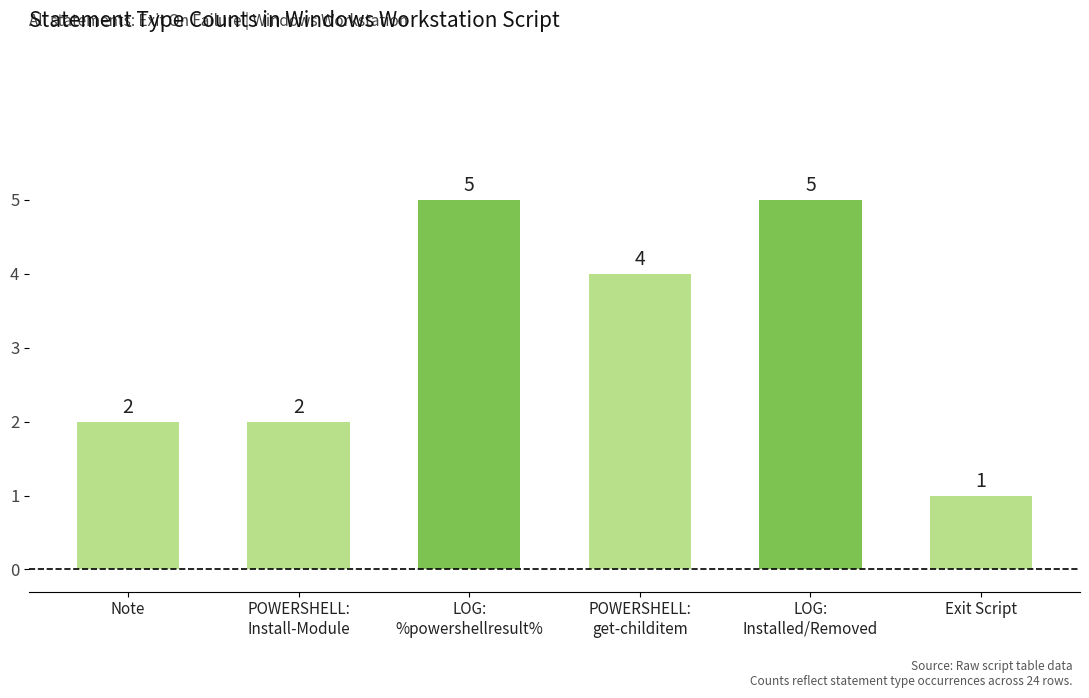

How many values are below 4?

3